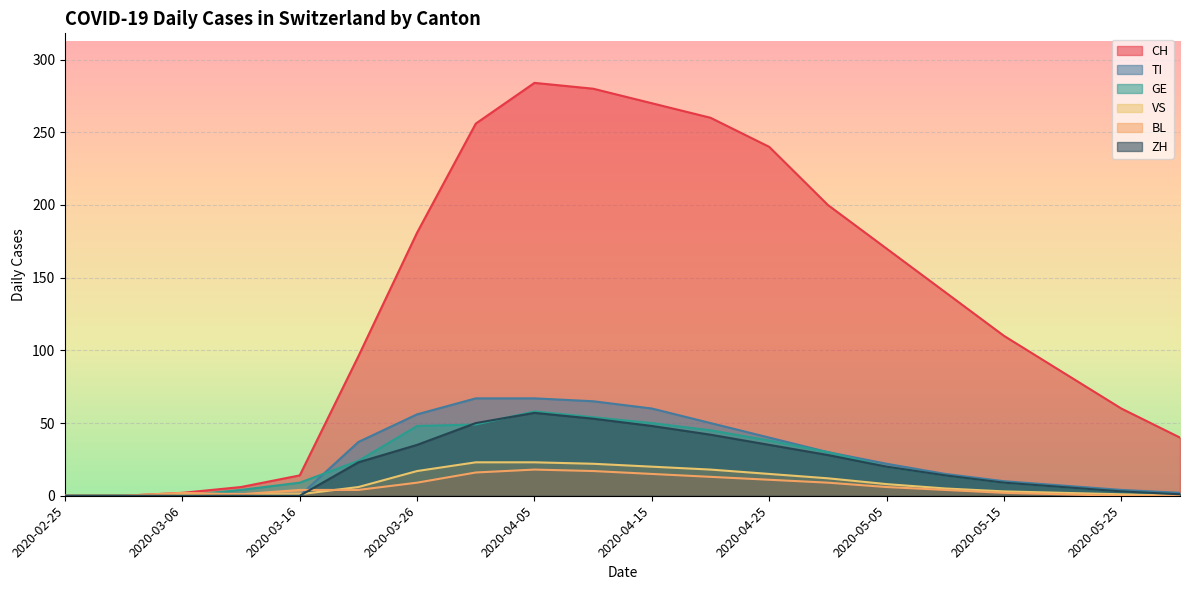

Is the value of BL at 2020-03-26 greater than the value of VS at 2020-05-30?

Yes